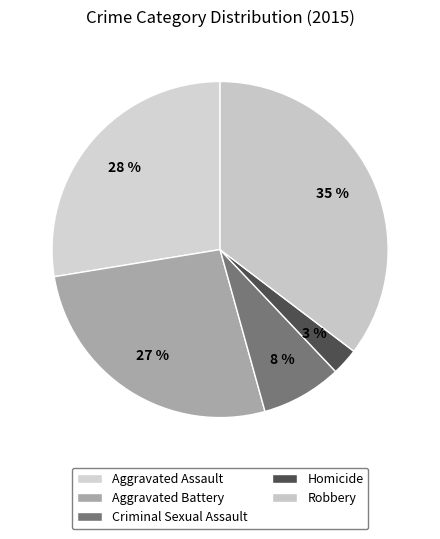

What percentage is NOT represented by Robbery?

64.7%